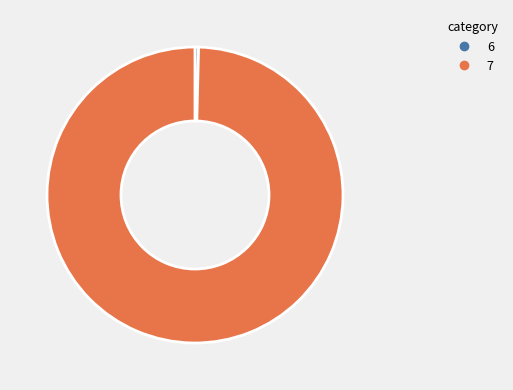

How many segments does this pie chart have?

2